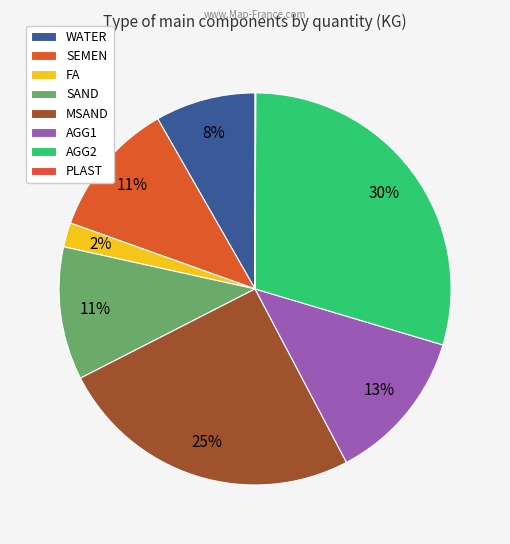

Combined, what portion of the pie is FA and PLAST?

2.1%